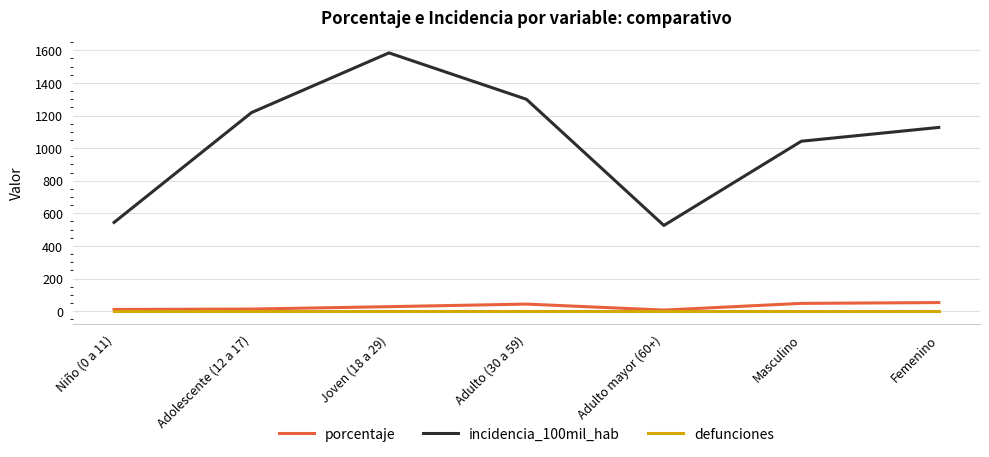

At which label does porcentaje first exceed 27?

Joven (18 a 29)